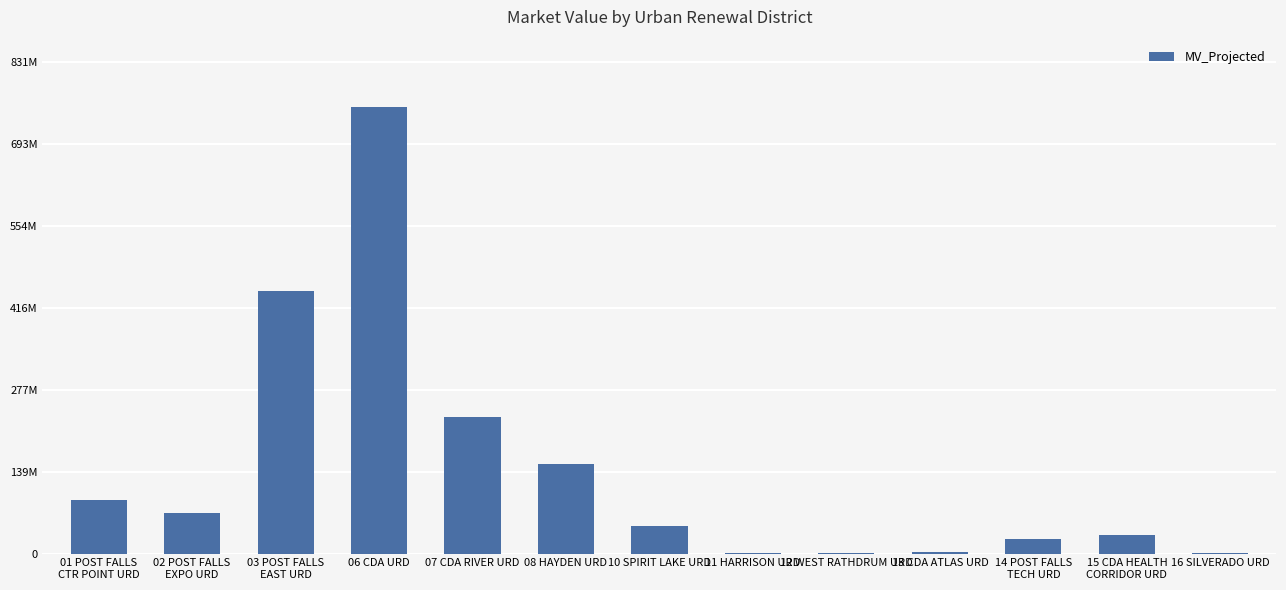

What is the difference between the maximum and second lowest values?

755544027